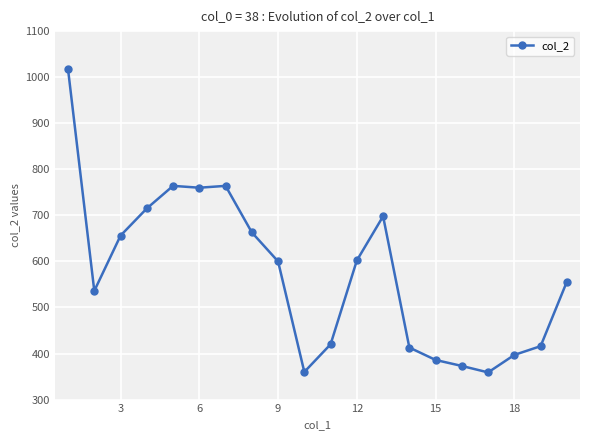

What is the value of the 4th point from the left?

715